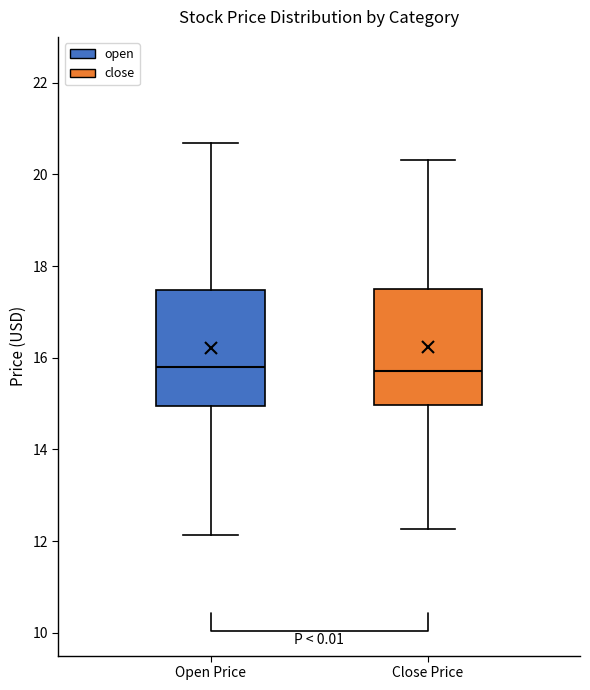

Reading left to right, transcribe this box plot: for each box, give where its median line is, the range the box spans, and where its two whiskers end, as read against the y-axis. The values are not printed on the chart, so give them approximately, as read against the axis.

Open Price: median 15.8, box 15.0 to 17.4, whiskers 12.2 to 20.6
Close Price: median 15.8, box 15.0 to 17.4, whiskers 12.2 to 20.4